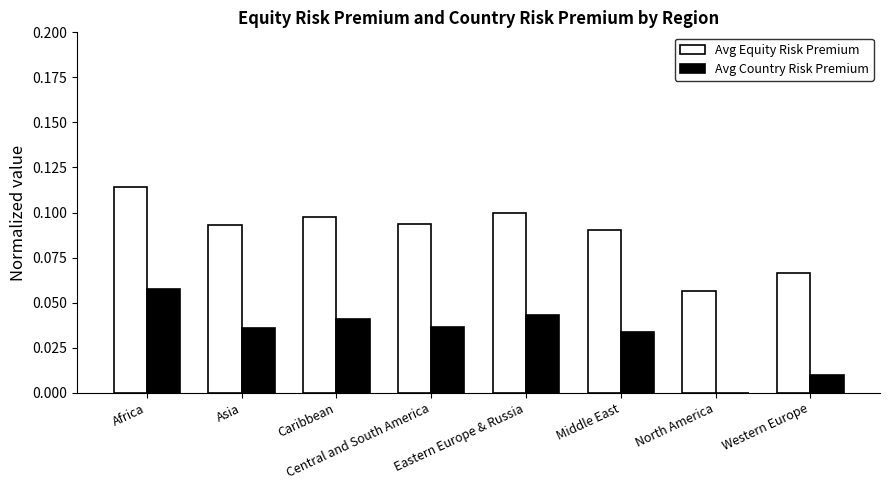

What are all the series names shown in the legend?

Avg Equity Risk Premium, Avg Country Risk Premium